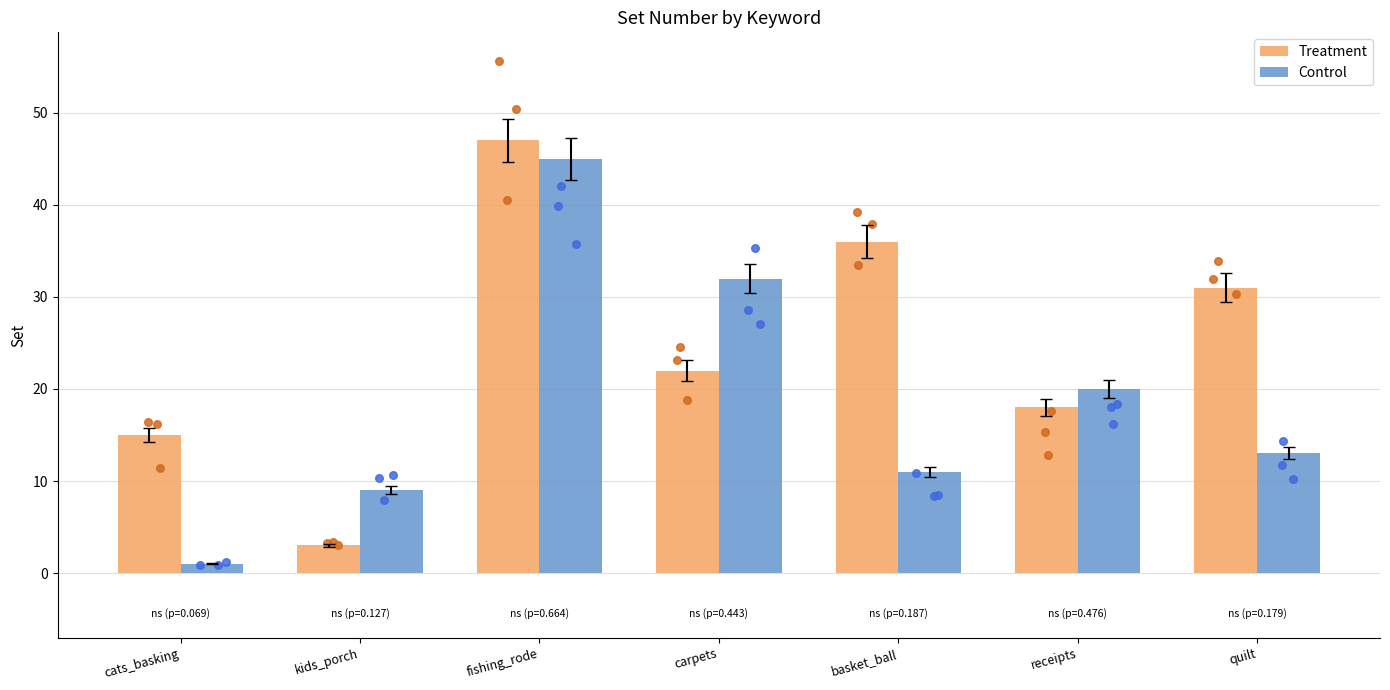

What are all the series names shown in the legend?

Treatment, Control